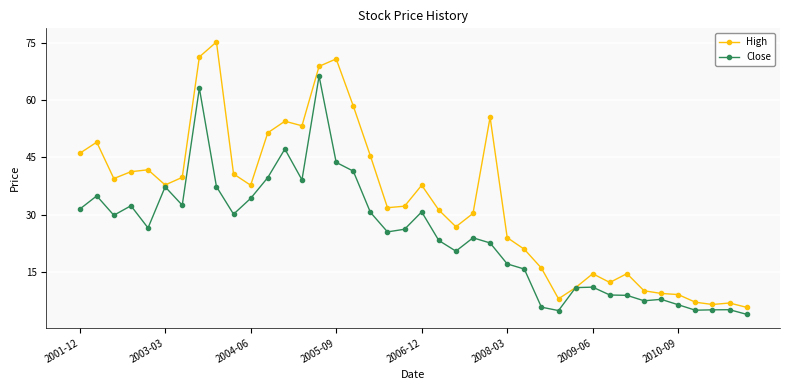

Which series has the largest range (max minus min)?

High